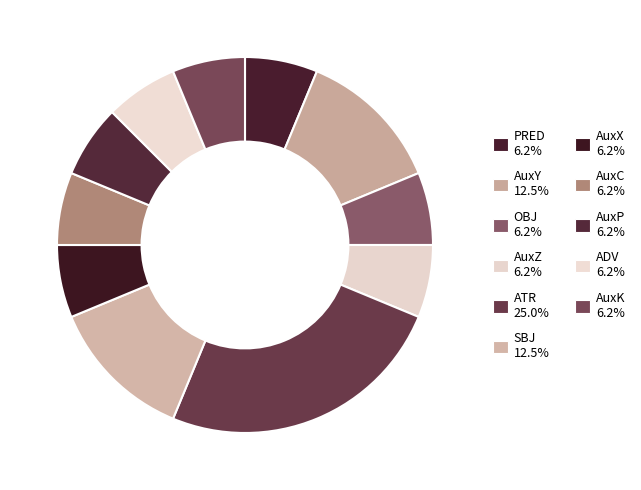

How many segments does this pie chart have?

11